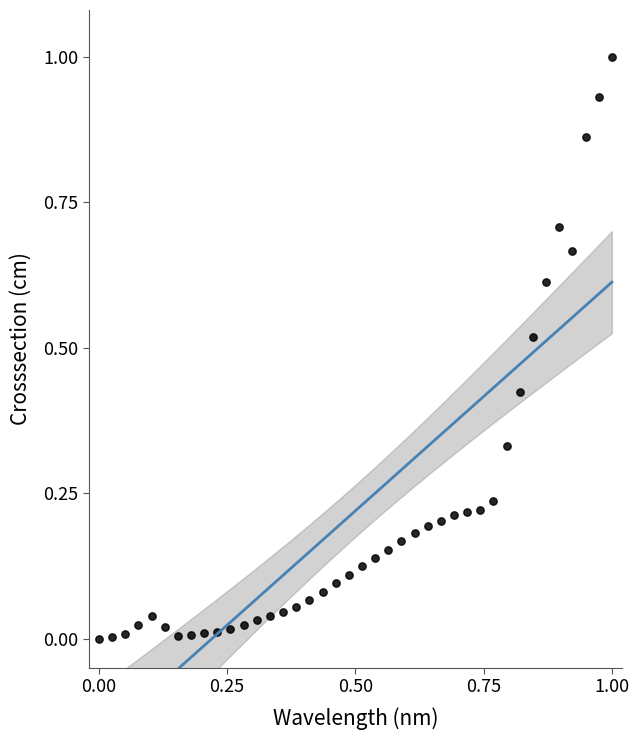

What is the range of X values (max minus min)?

1.0